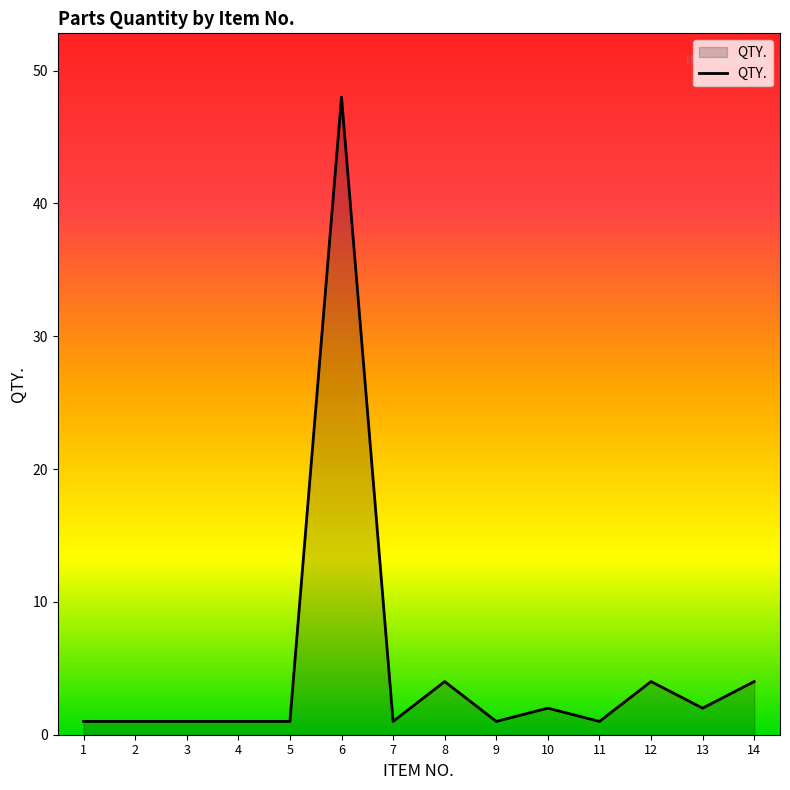

What is the ratio of the value at 1 to the value at 7?

1.0